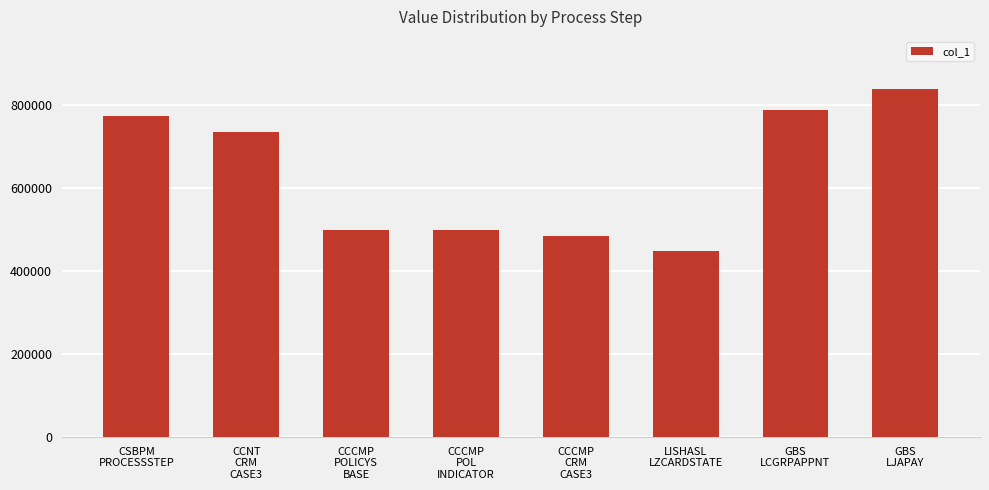

How many data points are less than 735062?

4